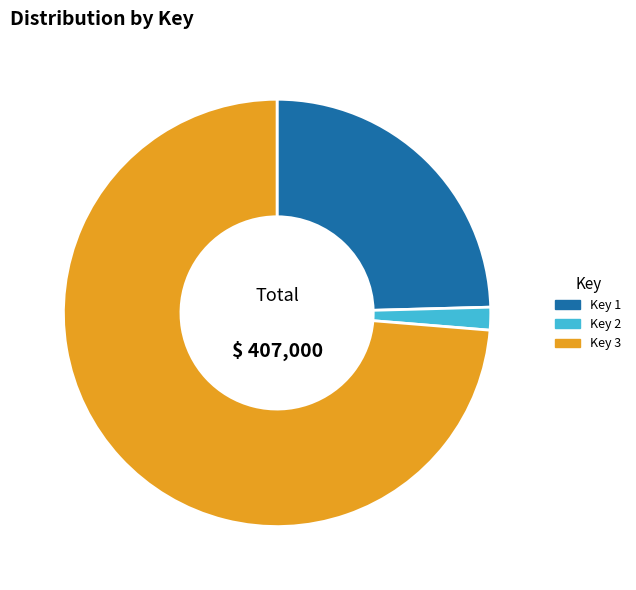

True or false: Key 1 accounts for 25% of the total.

True